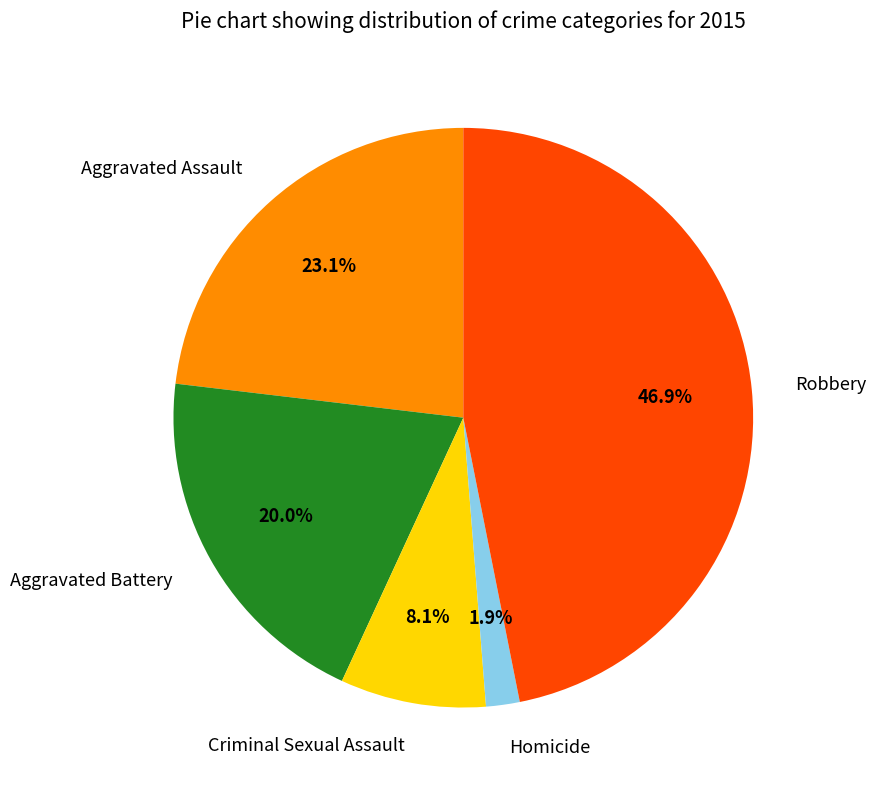

What is the largest slice in the pie chart?

Robbery